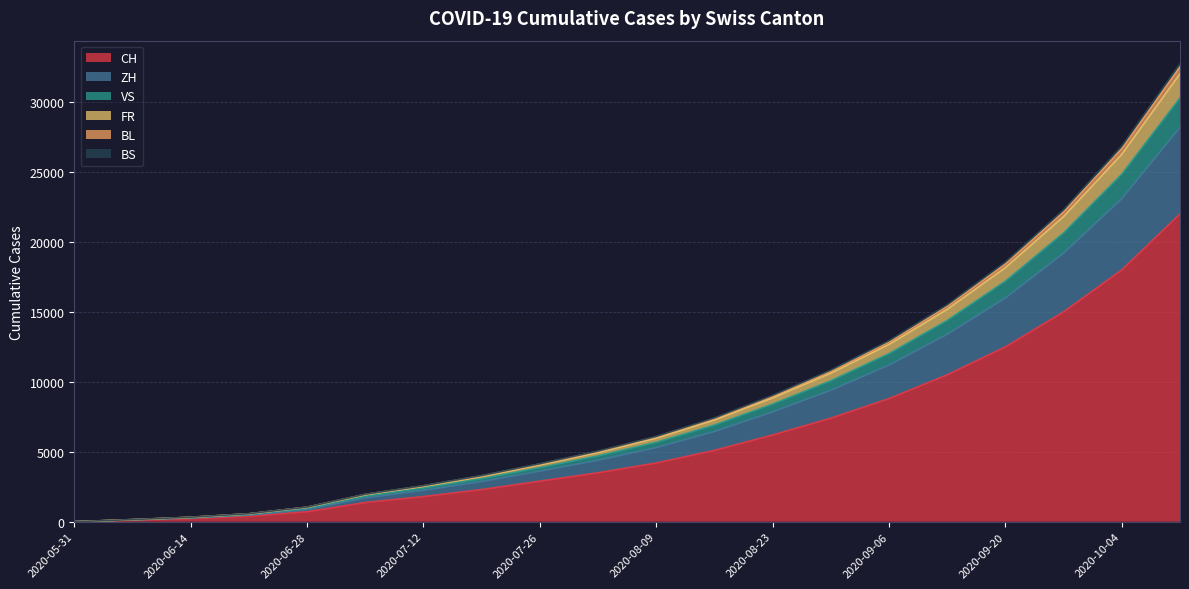

What is the label of the 15th point from the left?

2020-09-06